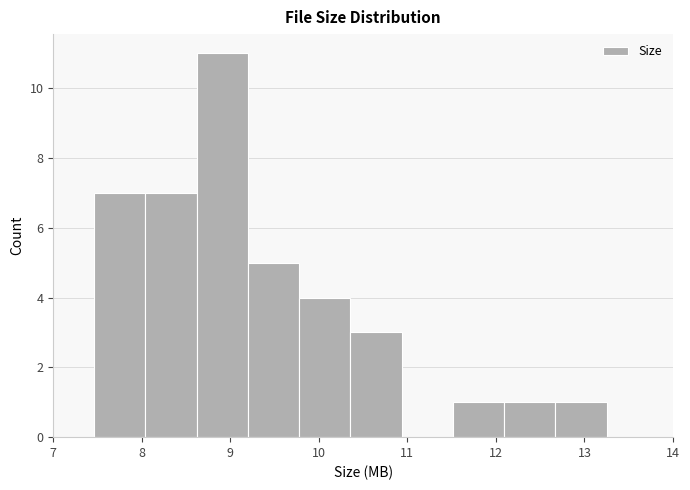

What is the height of the bar covering 12.1 to 12.7 on the x-axis? Neither the bar edges nor the heights are printed on the chart, so give them approximately, as read against the axes.

1